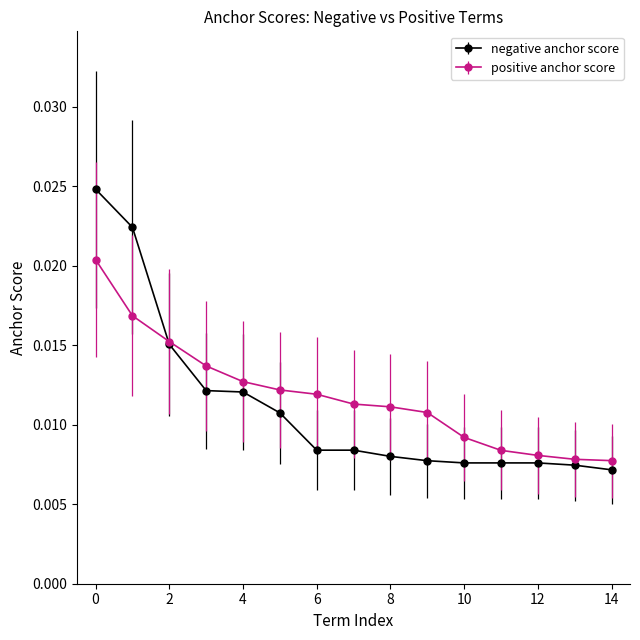

What is the sum of all positive anchor score values?

0.2